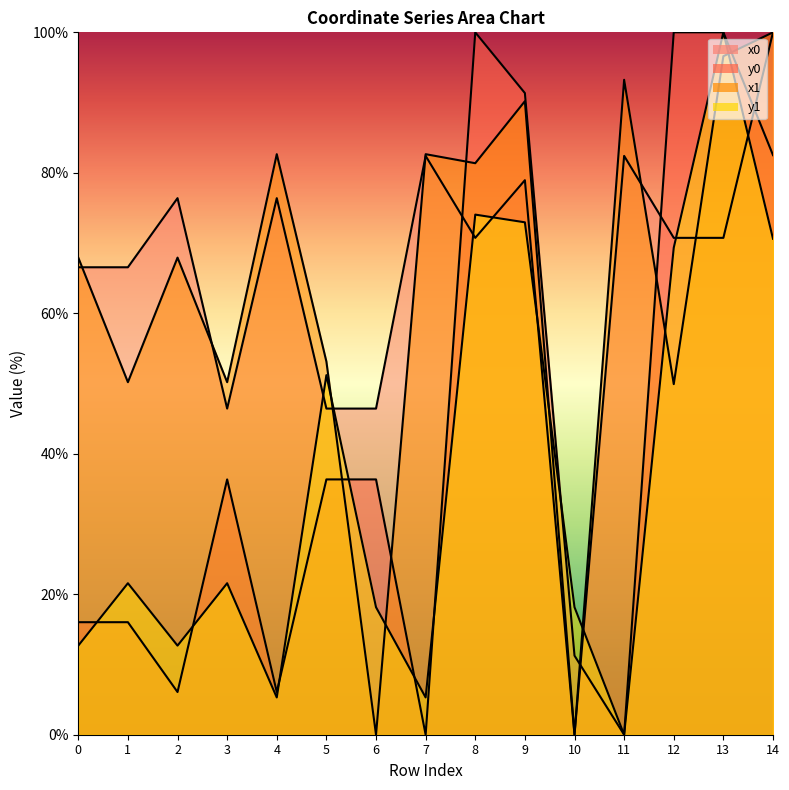

How many data points in x1 are above 67?

9